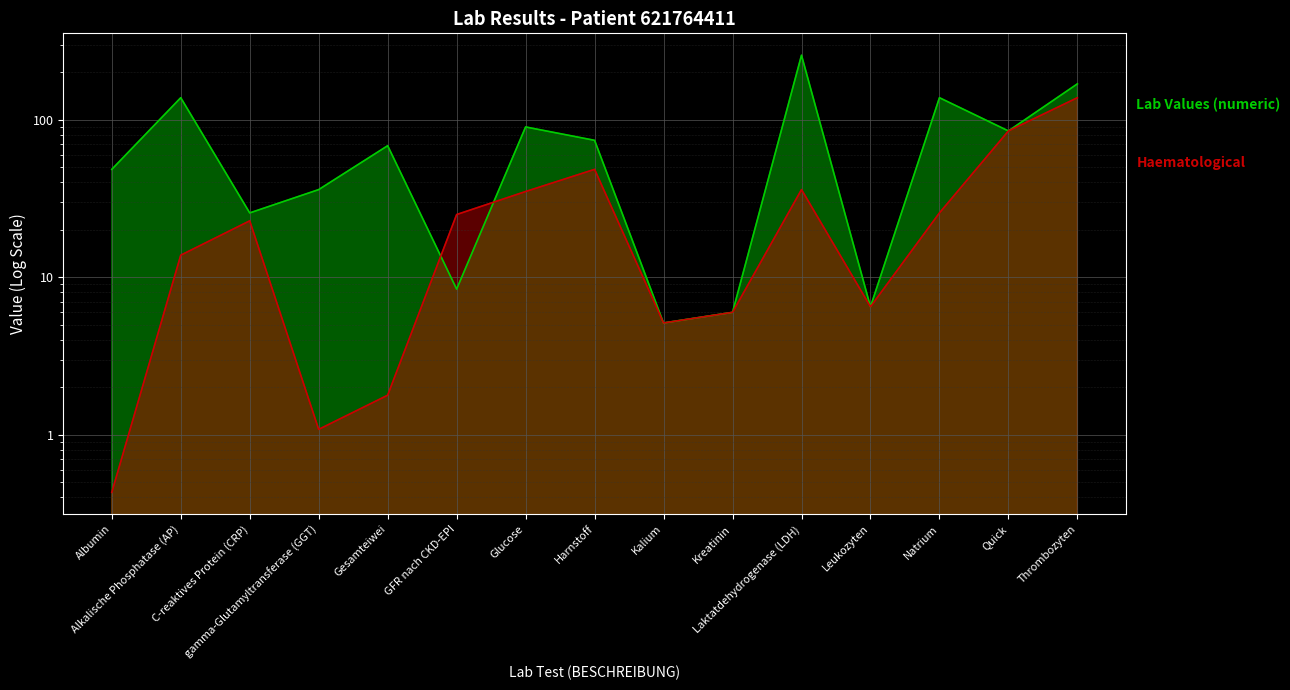

Is it true that Haematological equals 20.2 at Glucose?

False